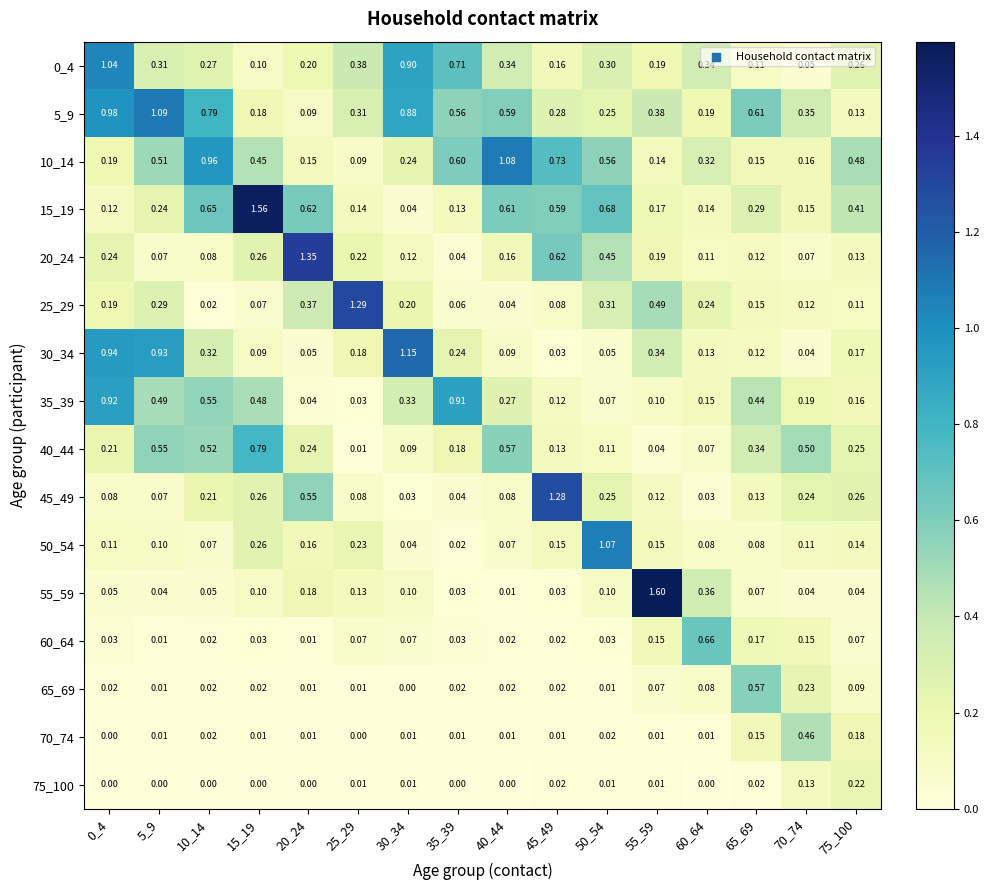

Is the value of 0_4 at 75_100 greater than the value of 25_29 at 5_9?

No